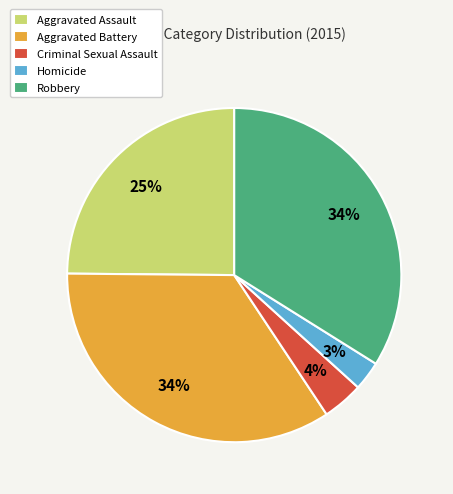

The Robbery slice represents 28% of the pie. True or false?

False